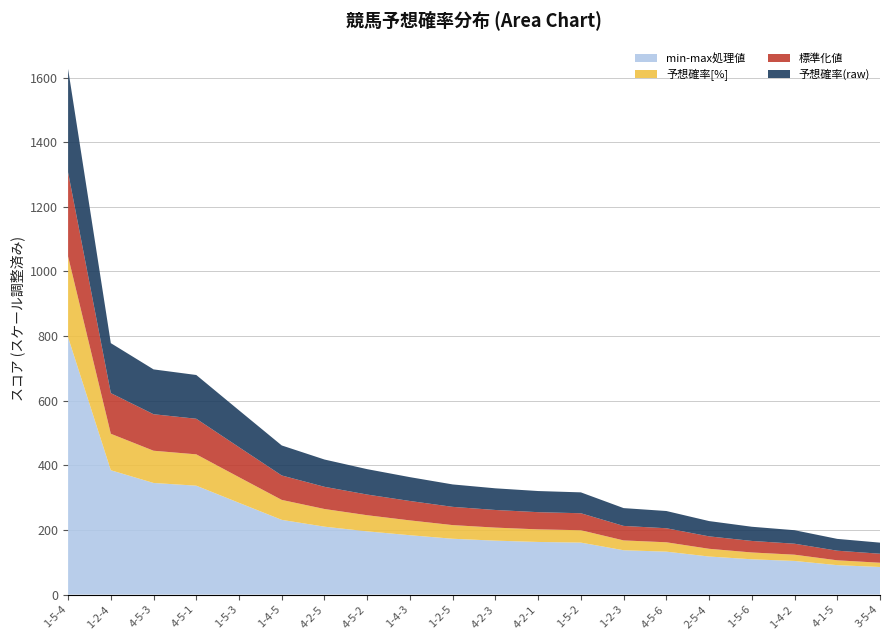

What is the lowest value of the min-max処理値 series?

85.3